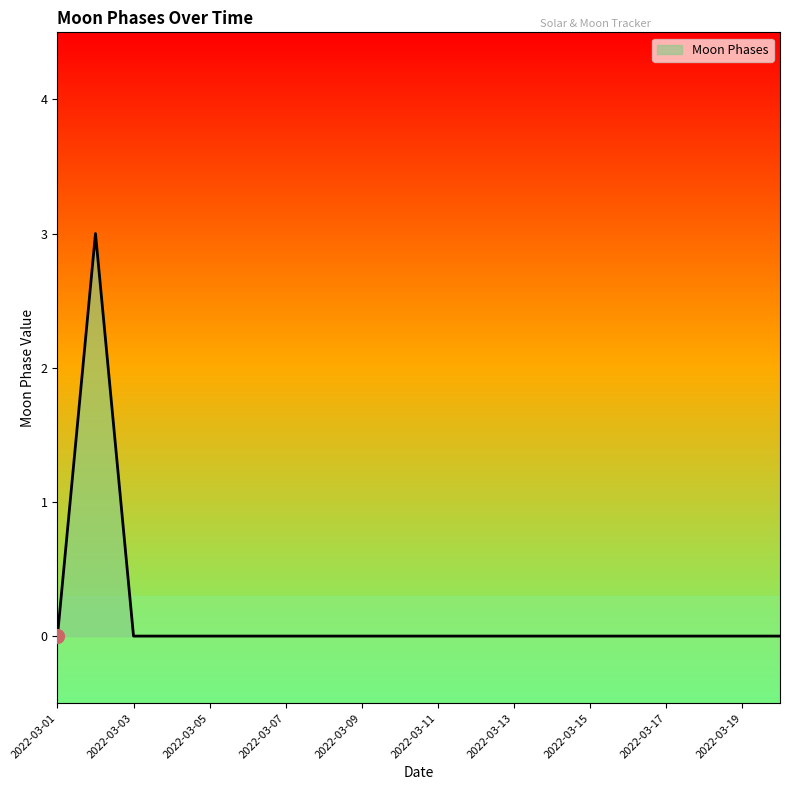

What is the maximum value shown in the chart?

3